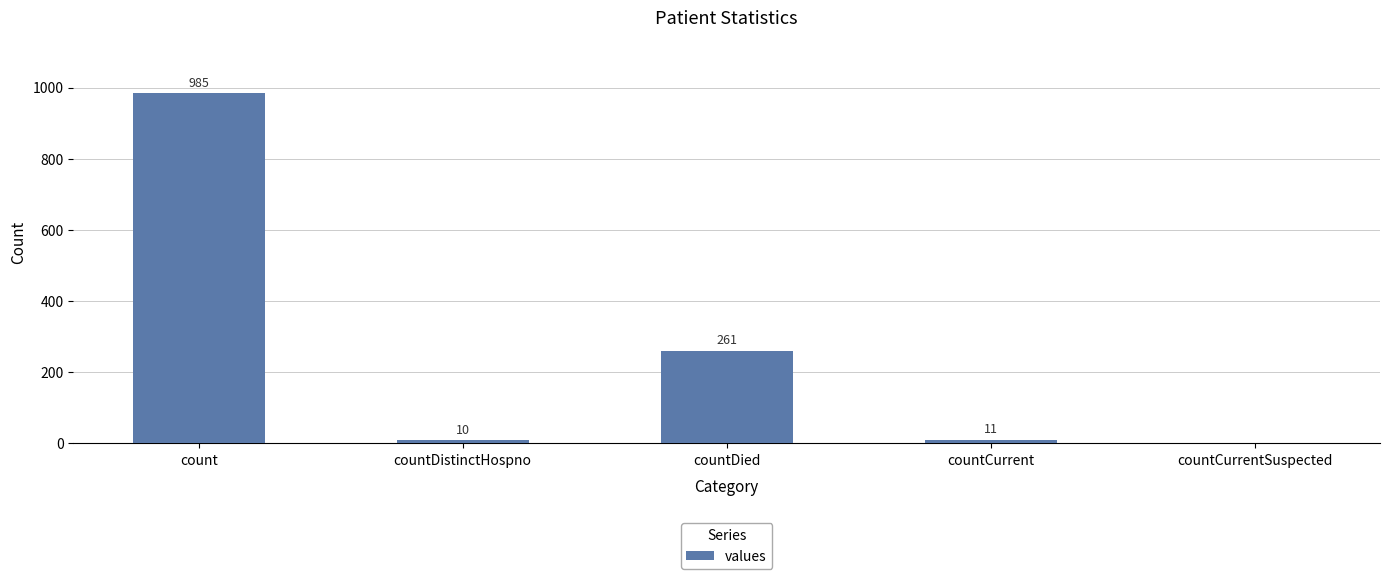

The value at countCurrentSuspected is 482. True or false?

False